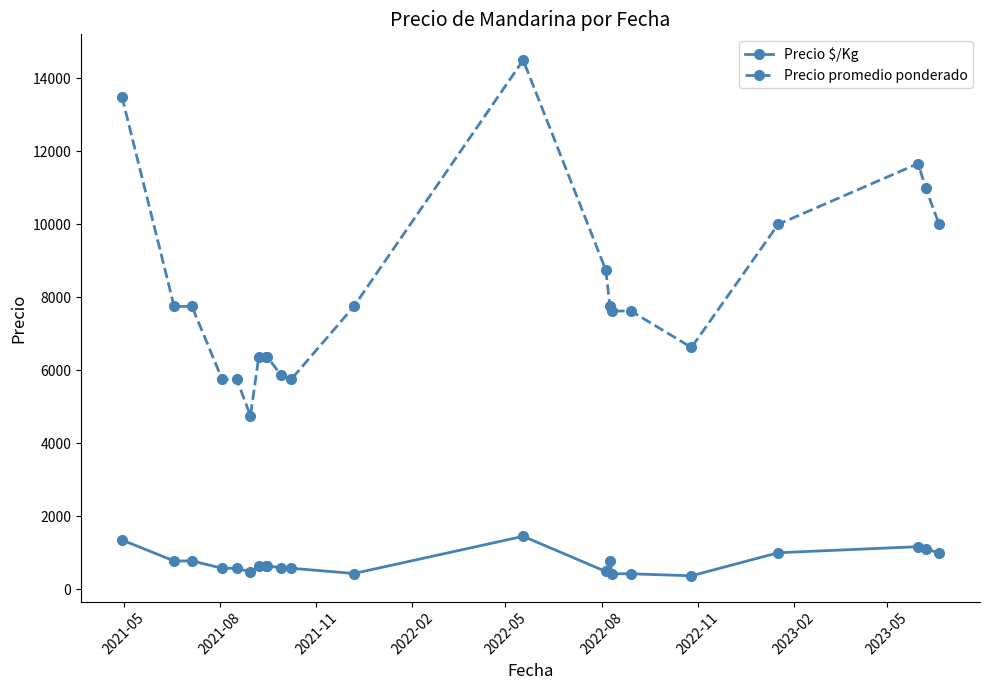

True or false: Precio $/Kg and Precio promedio ponderado cross at least once.

False